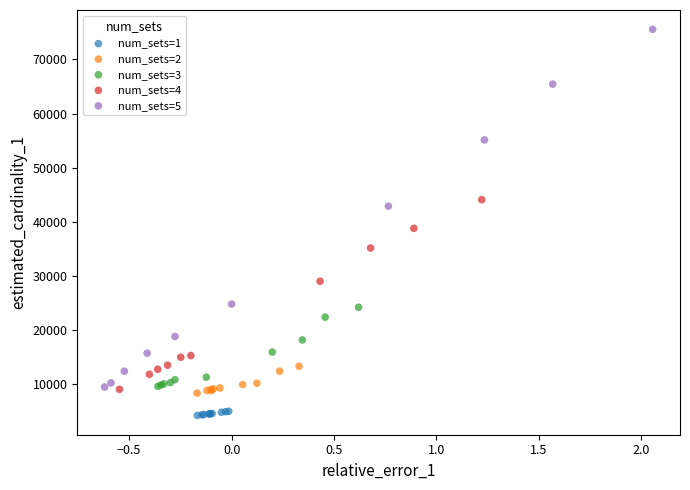

Which series has the largest Y range (max minus min)?

num_sets=5